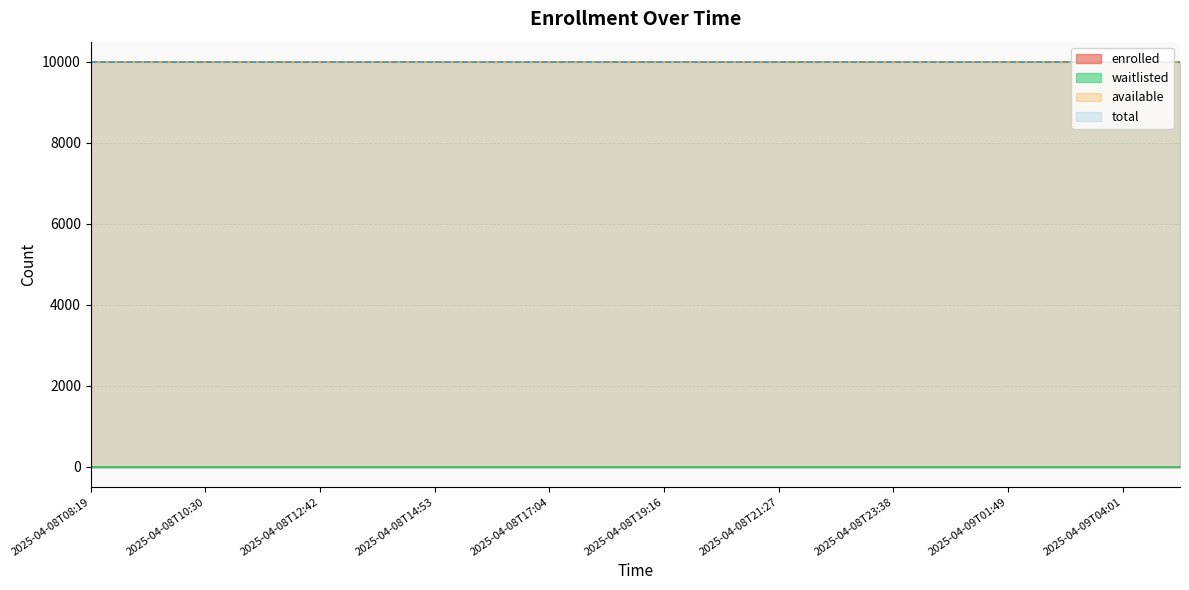

True or false: waitlisted and total cross at least once.

False